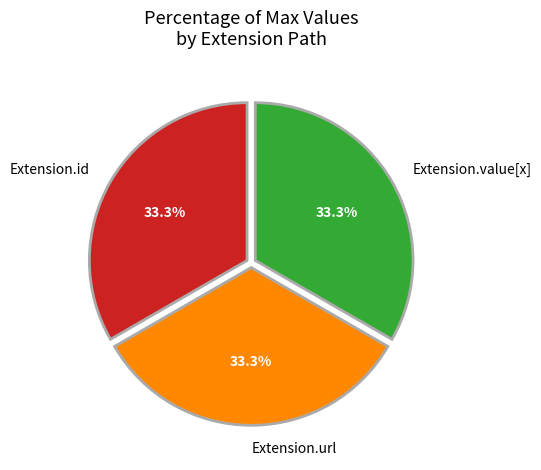

Is Extension.url the majority of the pie?

No